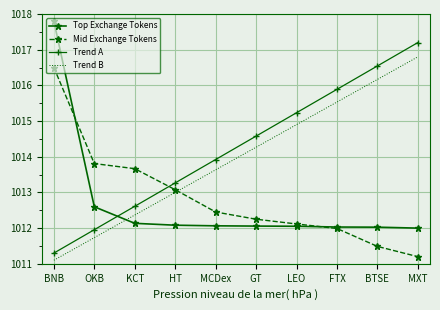

What is the difference between the highest and lowest values at BNB?

6.7